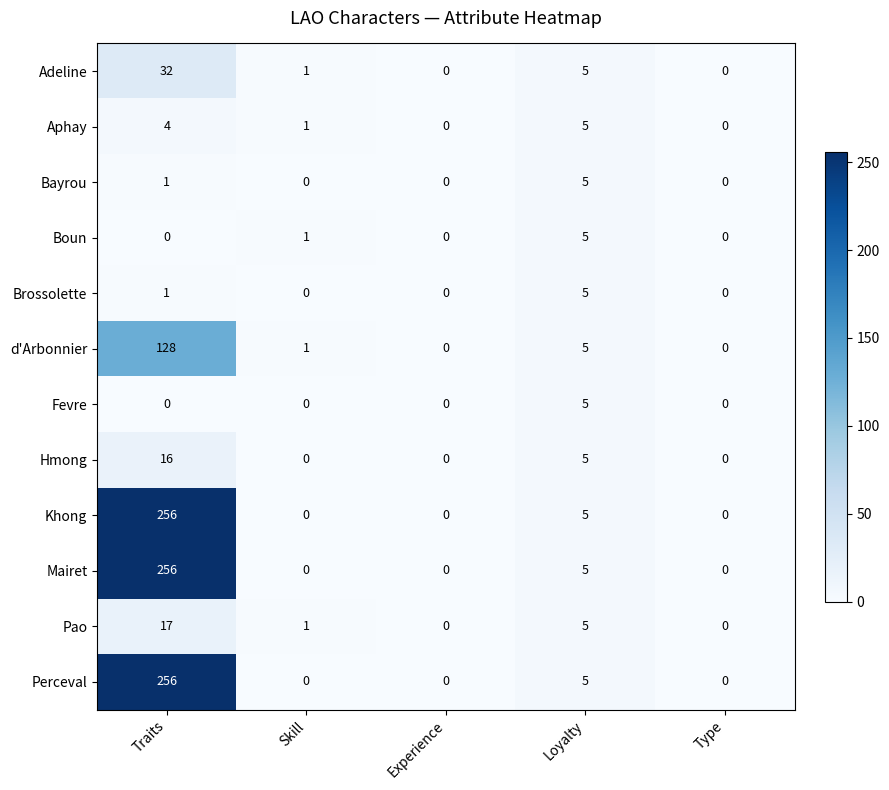

Is it true that Aphay equals 0 at Experience?

True